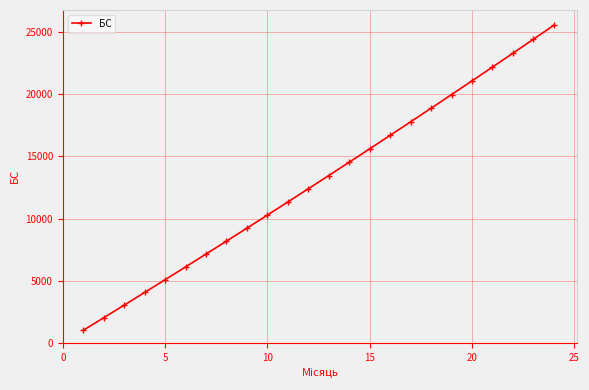

What is the minimum value shown in the chart?

1005.0